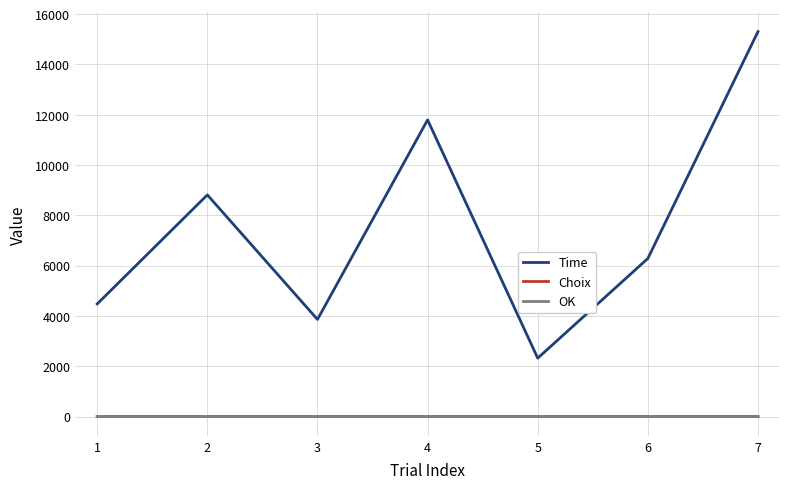

How many categories are shown in the chart?

7